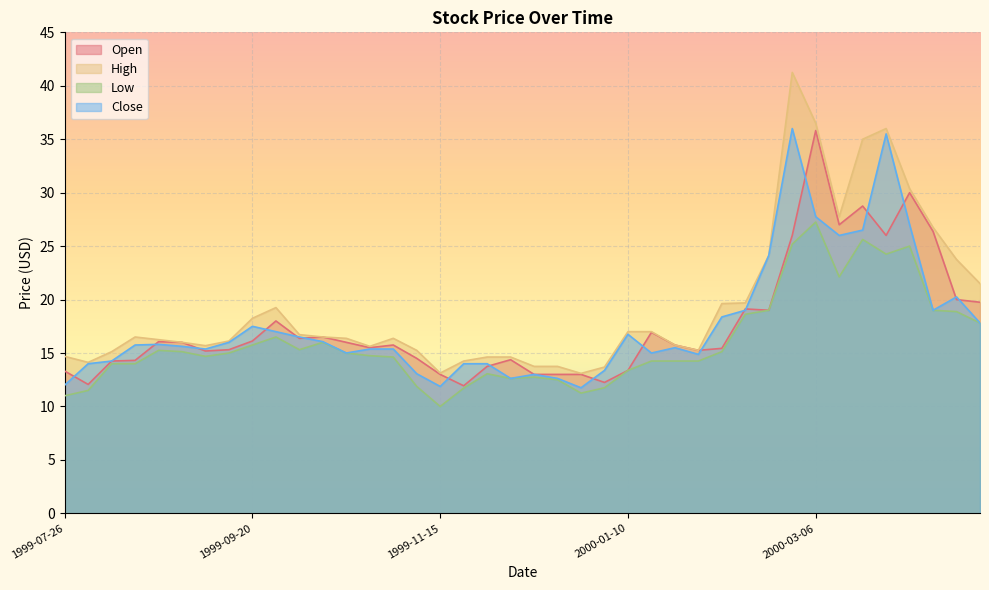

At 1999-09-06, list the series in order from smallest to largest.

Low, Open, Close, High